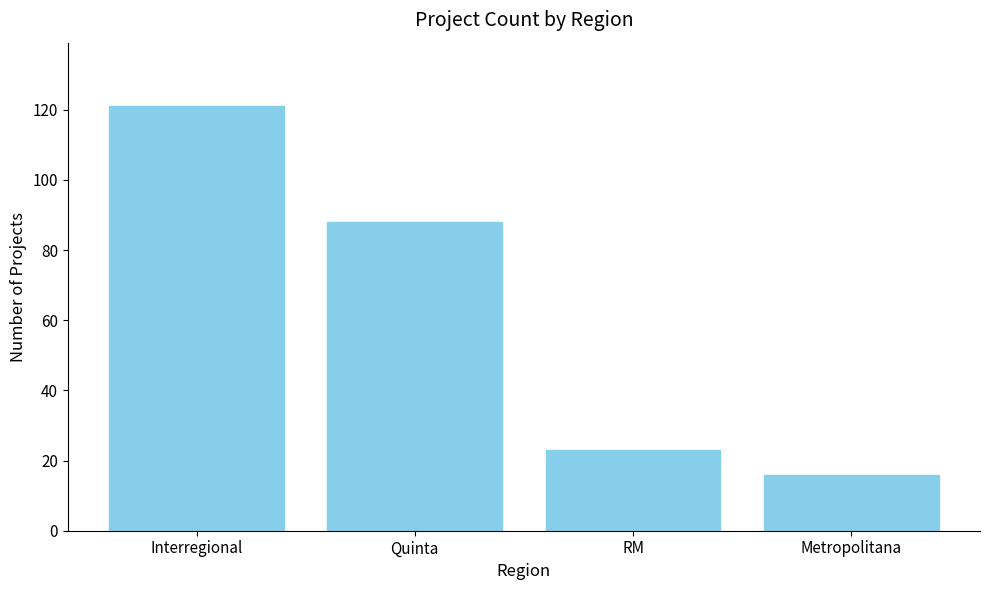

What is the ratio of the value at Quinta to the value at Interregional?

0.7